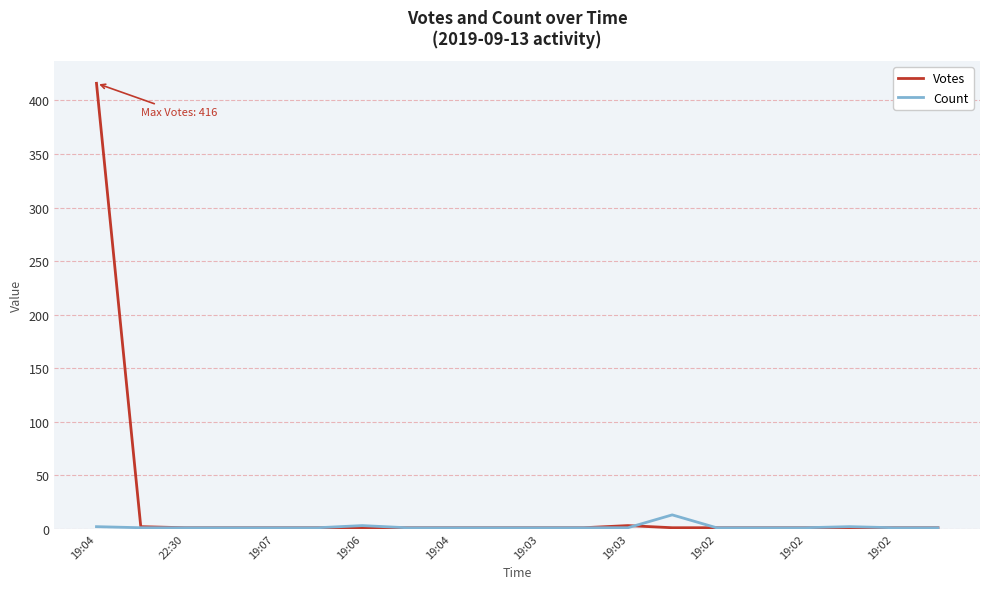

Is this an area chart (filled region under the line)?

No